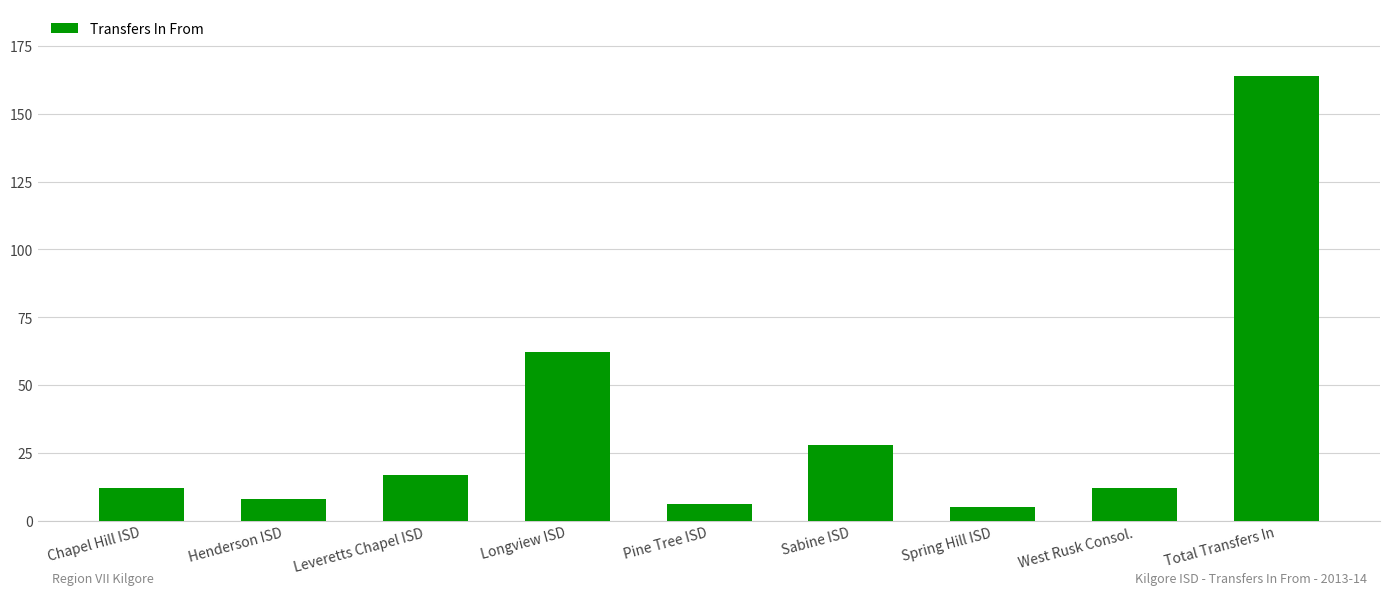

Approximately how many times larger is the value at Spring Hill ISD compared to Henderson ISD?

0.6